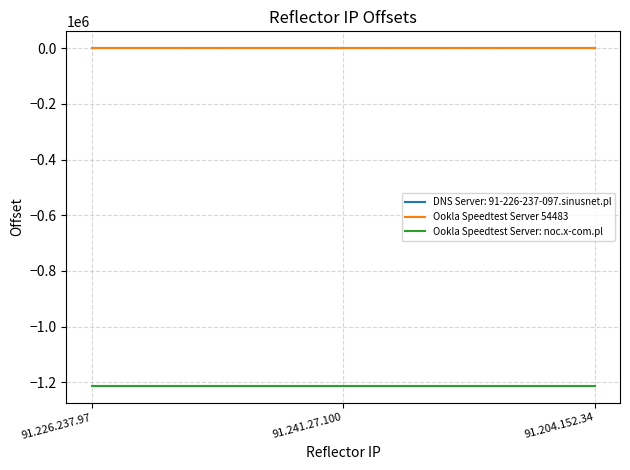

Is the value of DNS Server: 91-226-237-097.sinusnet.pl at 91.226.237.97 greater than the value of Ookla Speedtest Server: noc.x-com.pl at 91.204.152.34?

Yes